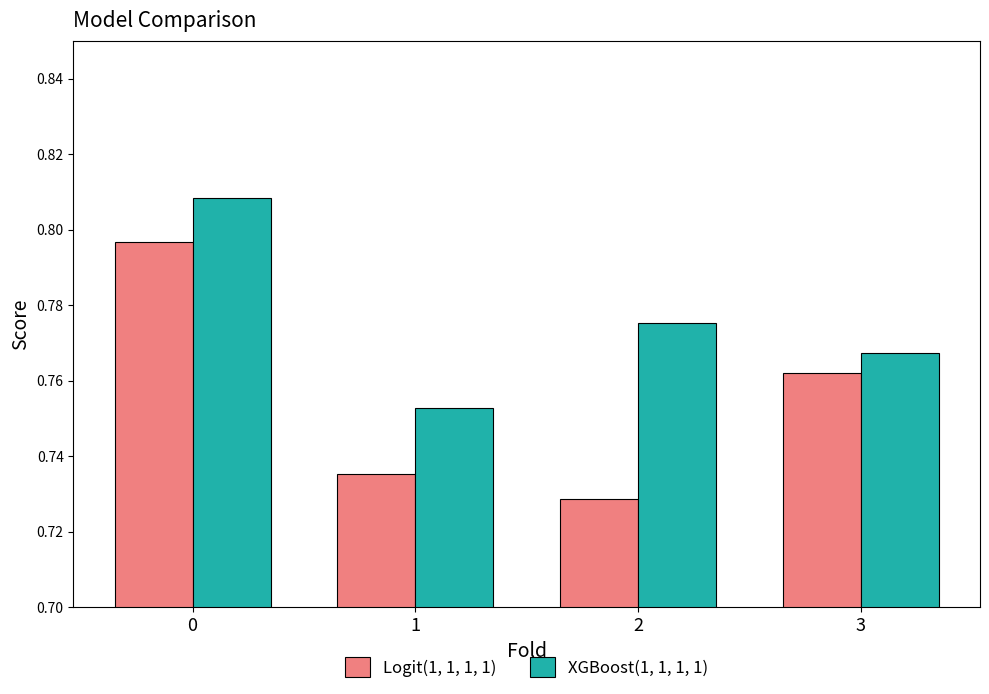

How many bars are there in total?

8